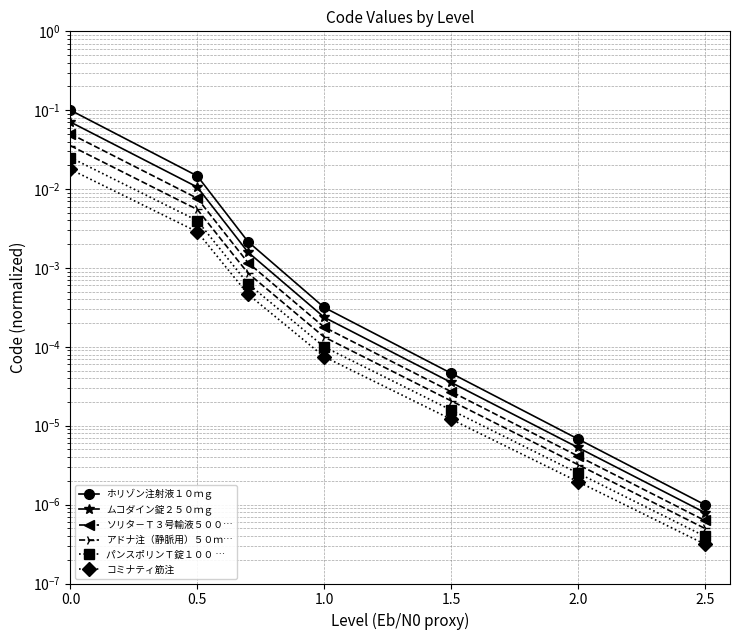

What is the label of the 2nd point from the left?

0.5